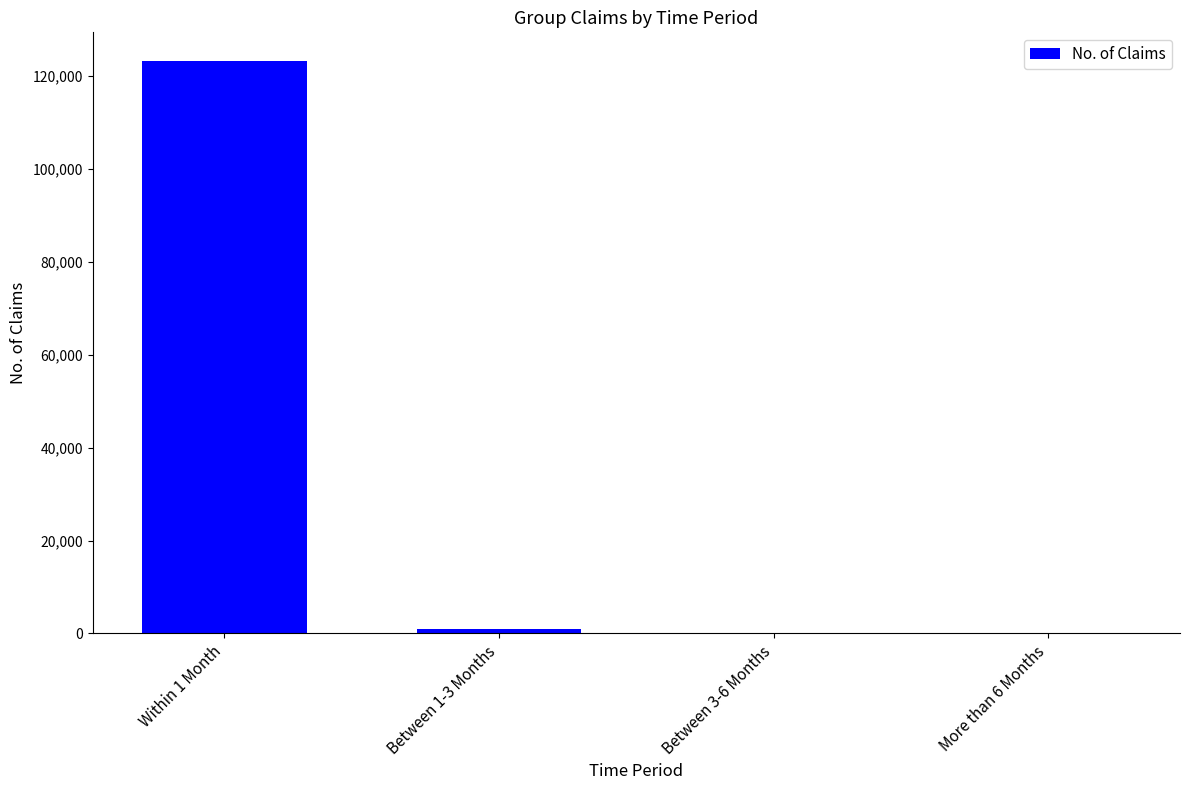

Approximately how many times larger is the value at More than 6 Months compared to Between 3-6 Months?

0.1